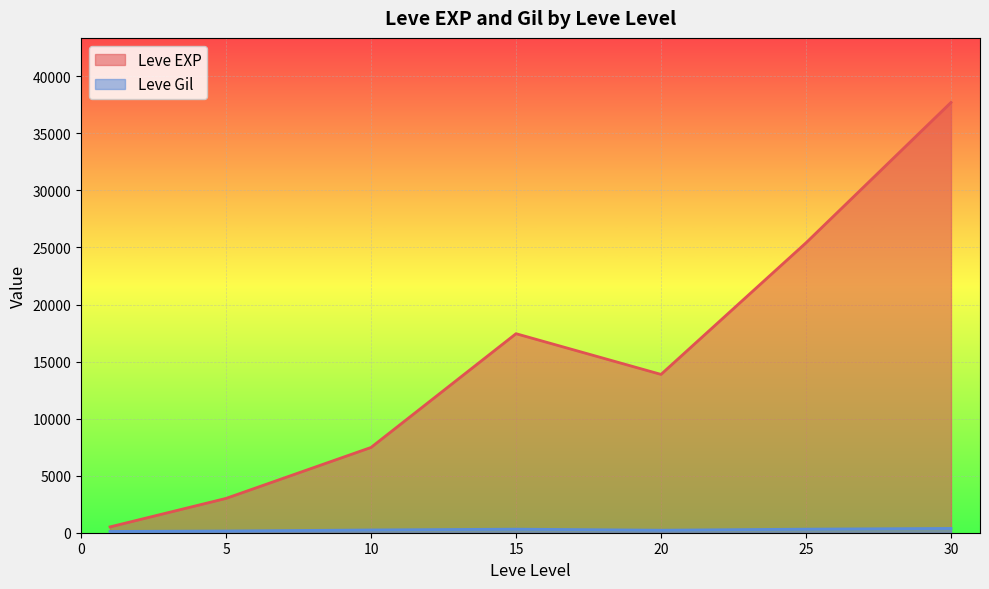

What is the minimum value for Leve EXP?

510.2